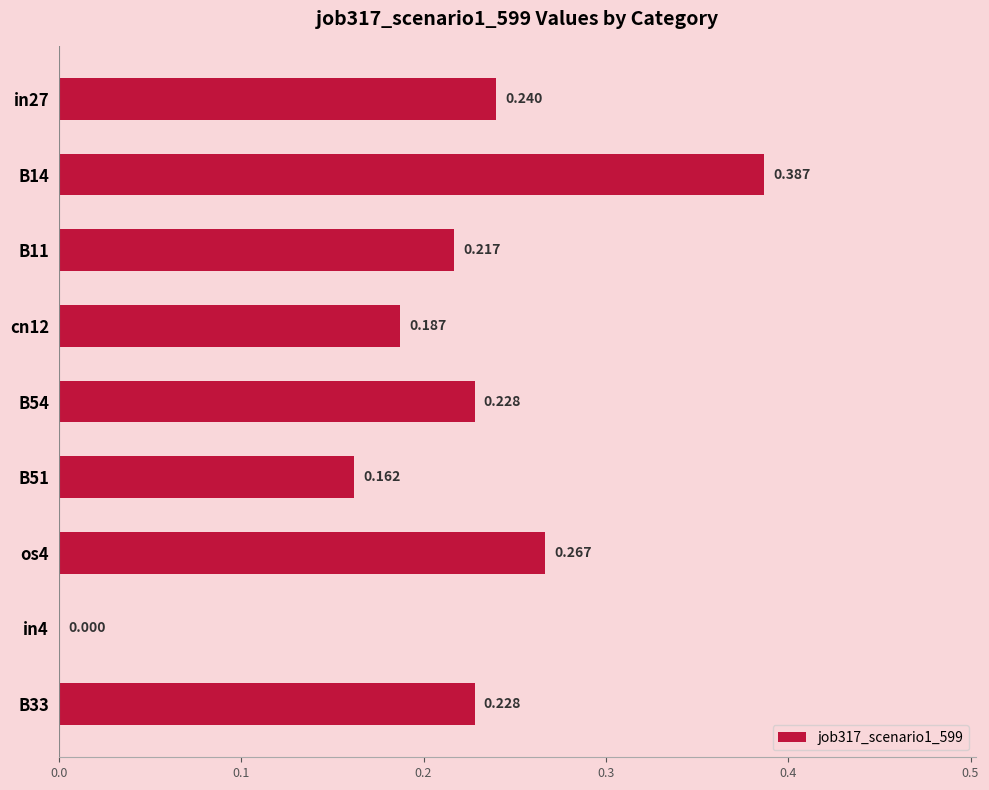

What is the difference between the second highest and minimum values?

0.3